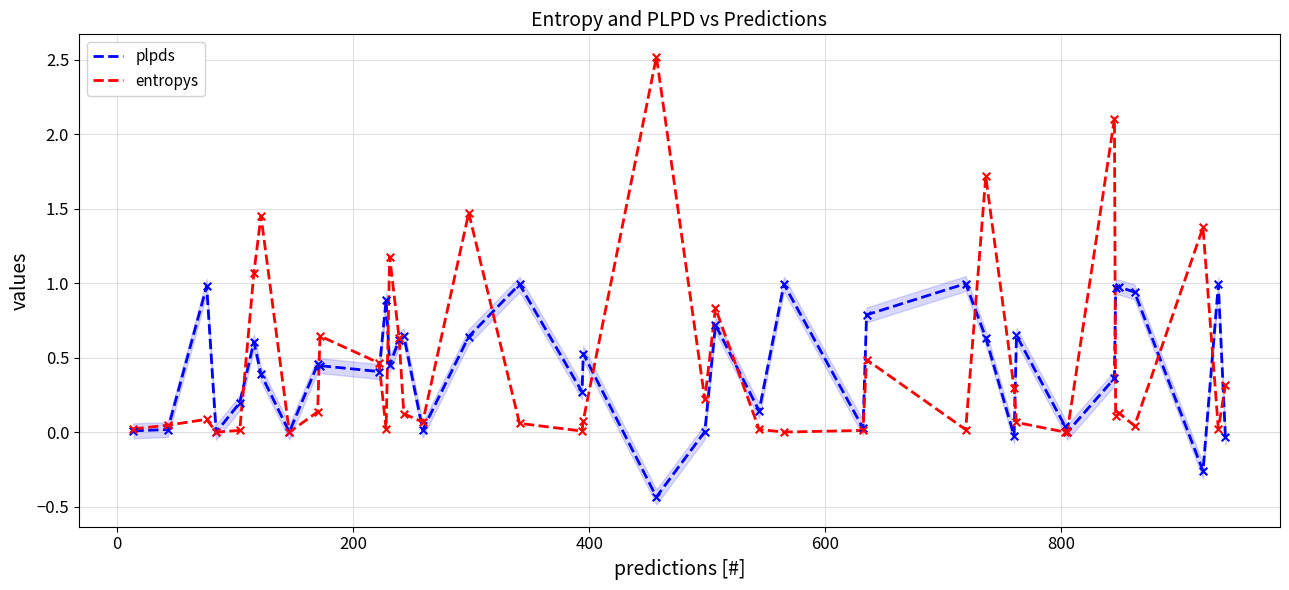

Which series has the largest total across all categories?

entropys